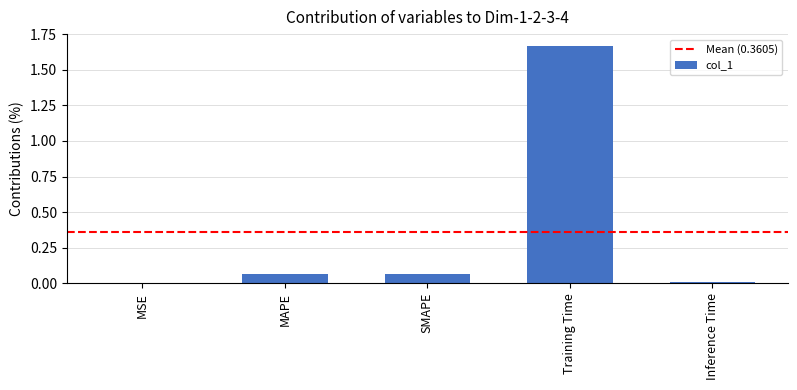

What is the sum of all values?

1.8